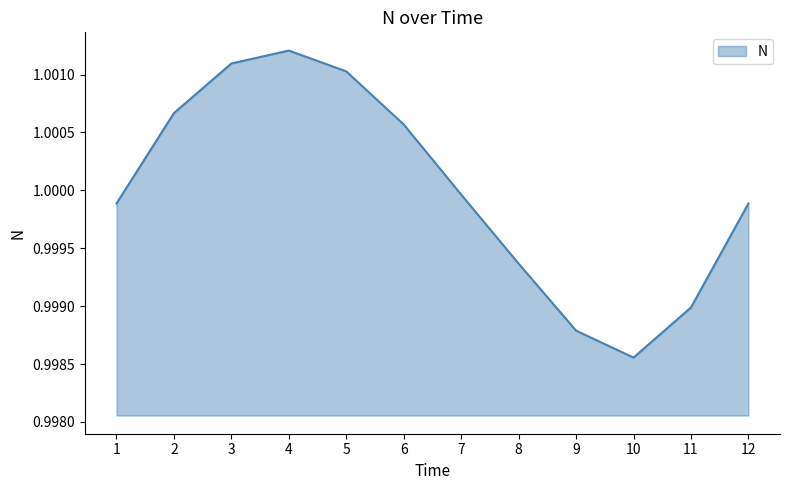

How many interior local peaks (higher than both neighbors) does the data have?

1